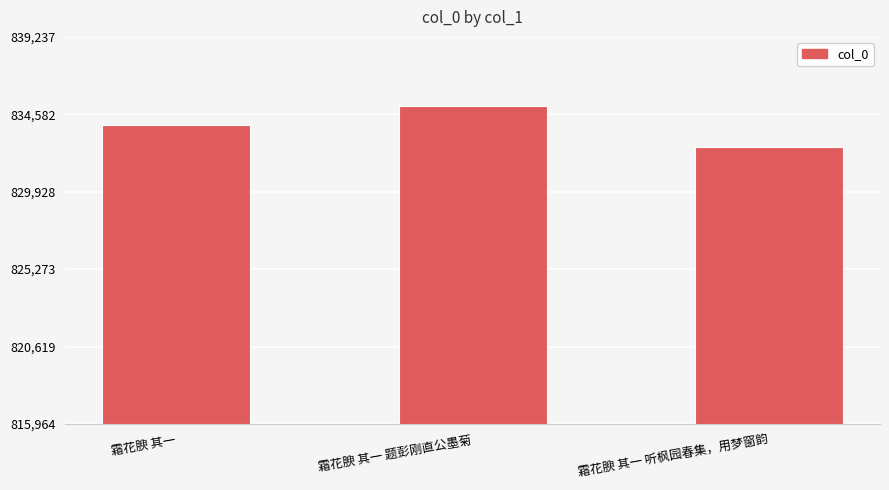

True or false: the data shows 832617 at 霜花腴 其一 听枫园春集，用梦窗韵.

True